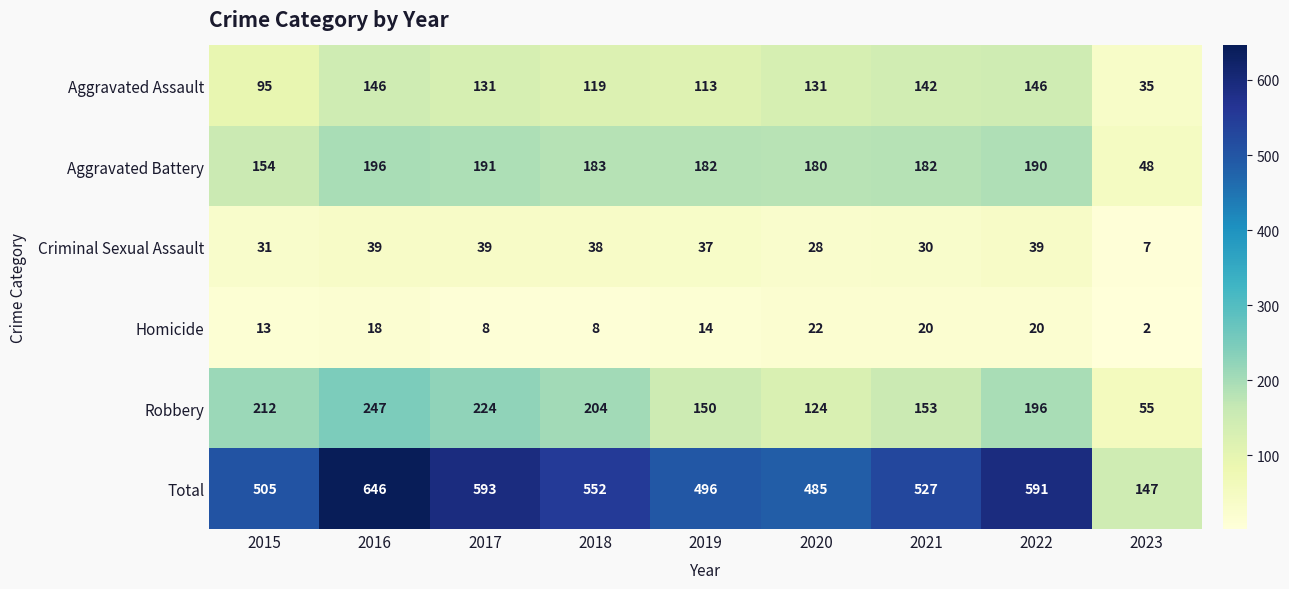

Rank the series by their maximum value, from highest to lowest.

Total, Robbery, Aggravated Battery, Aggravated Assault, Criminal Sexual Assault, Homicide